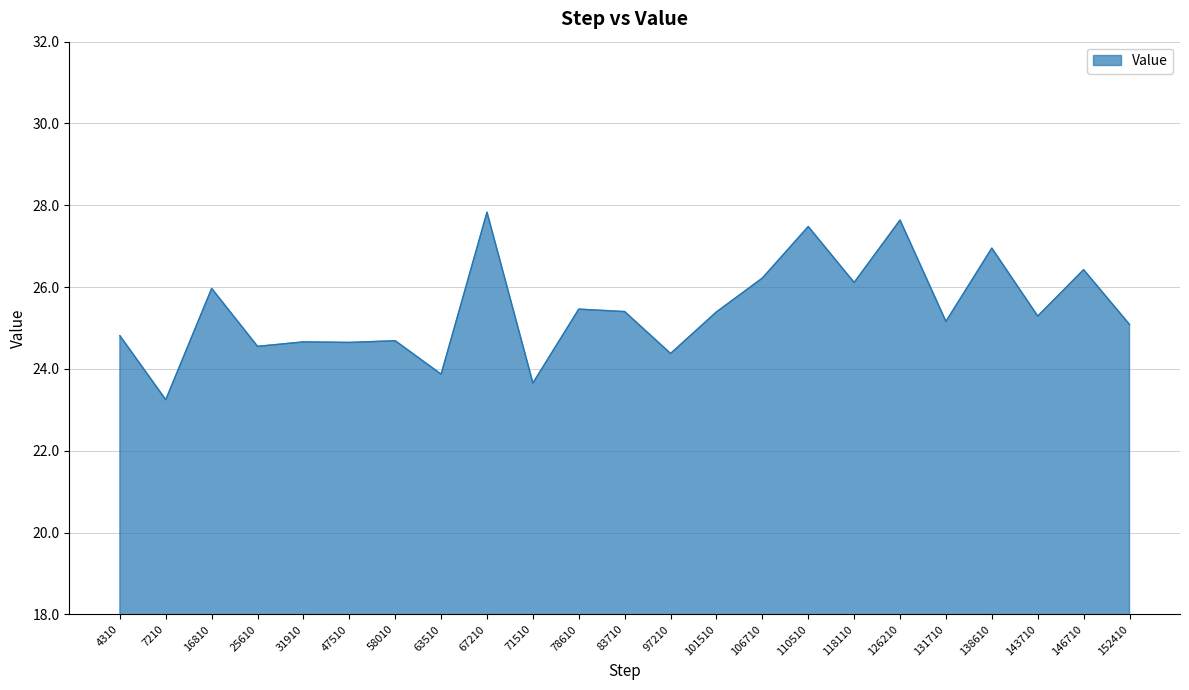

Is it true that the value at 47510 is 24.6?

True